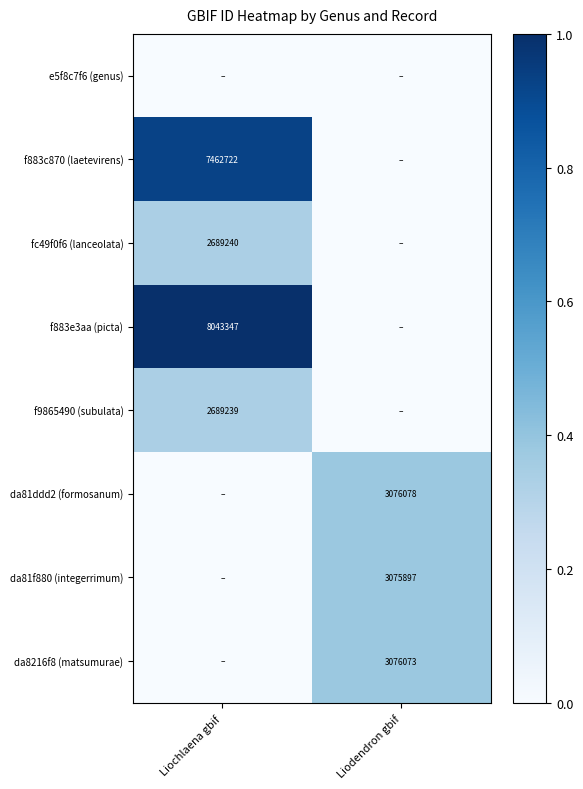

The value of f9865490 (subulata) at Liochlaena gbif is 788847. True or false?

False